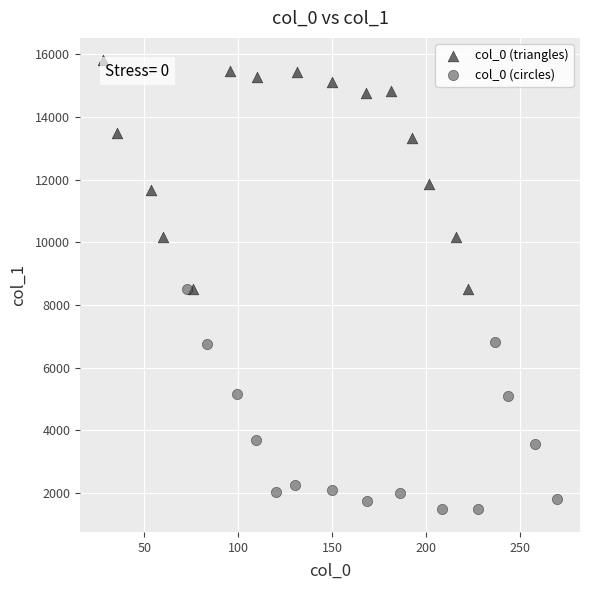

Which series reaches the minimum Y coordinate?

col_0 (circles)